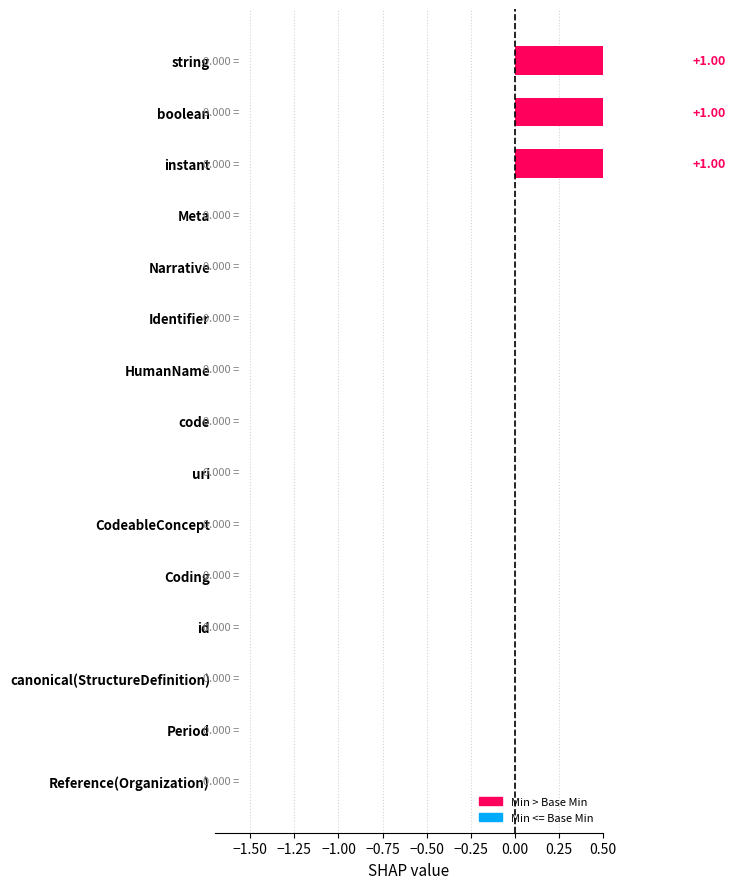

How many data points in Min are above 0?

3